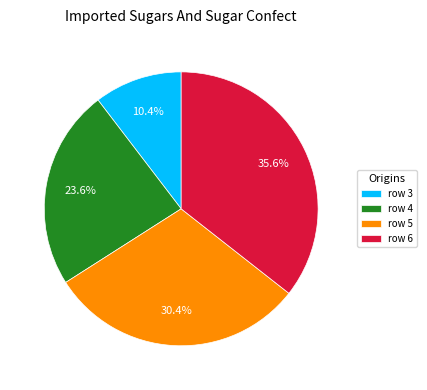

What portion of the pie excludes row 5?

69.6%